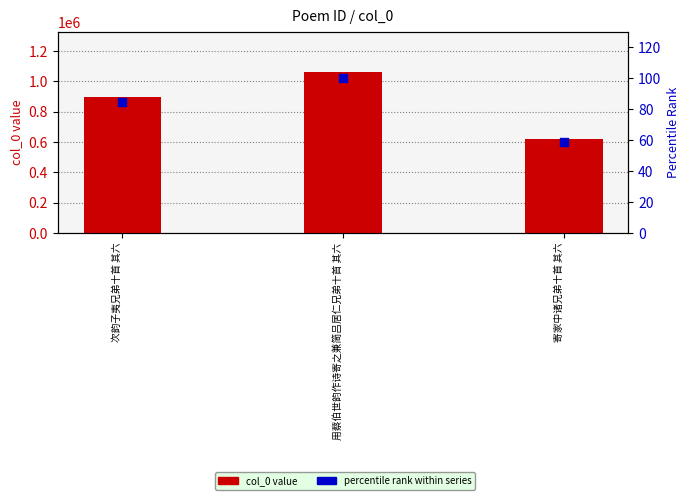

At how many categories does at least one series exceed 492795?

3